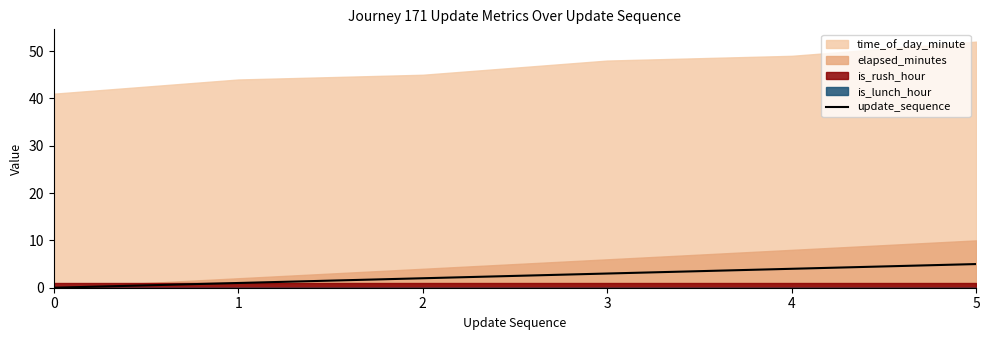

How many lines are shown in the chart?

1